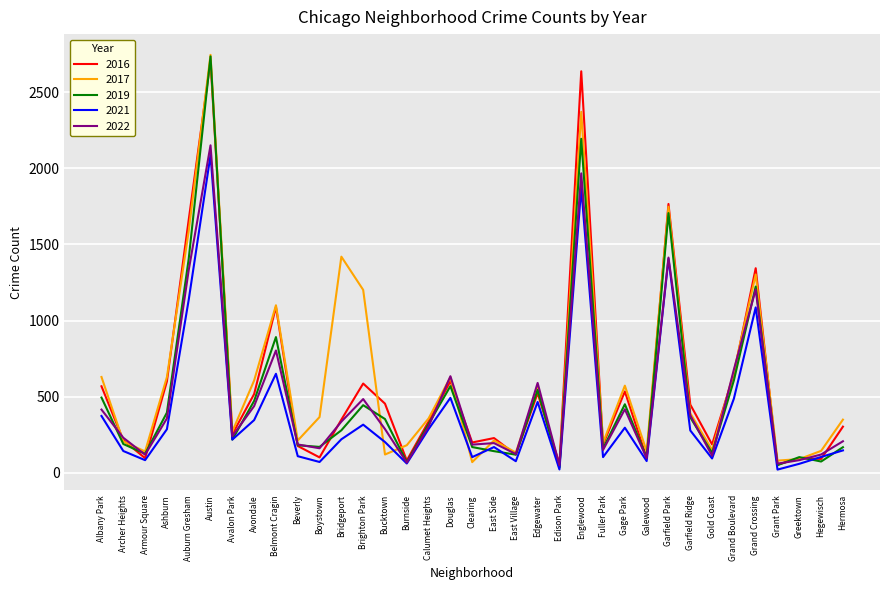

Where is 2021 nearest to the value 1054?

Grand Crossing